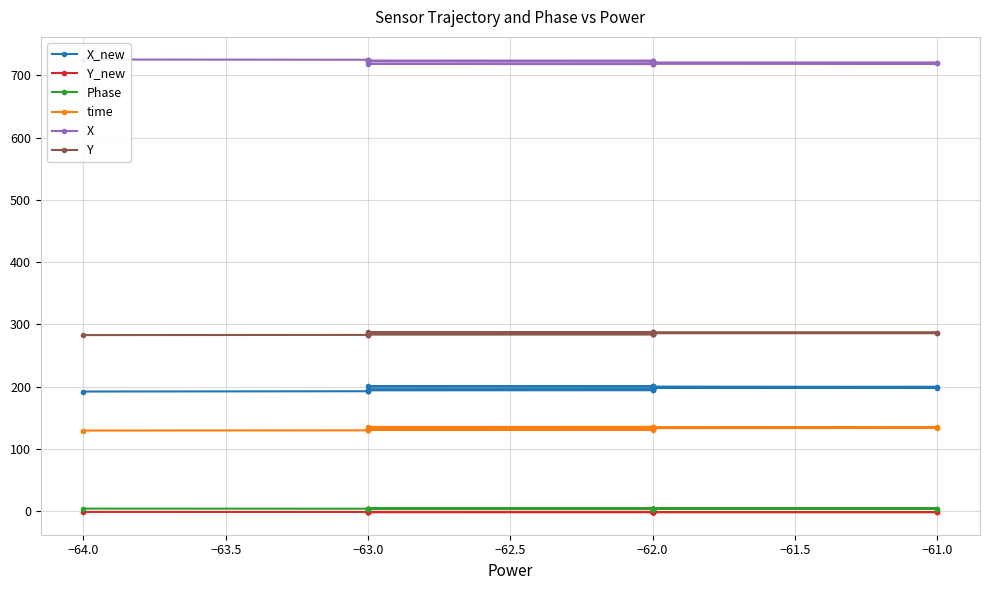

Read the Y value at −62.0.

285.5